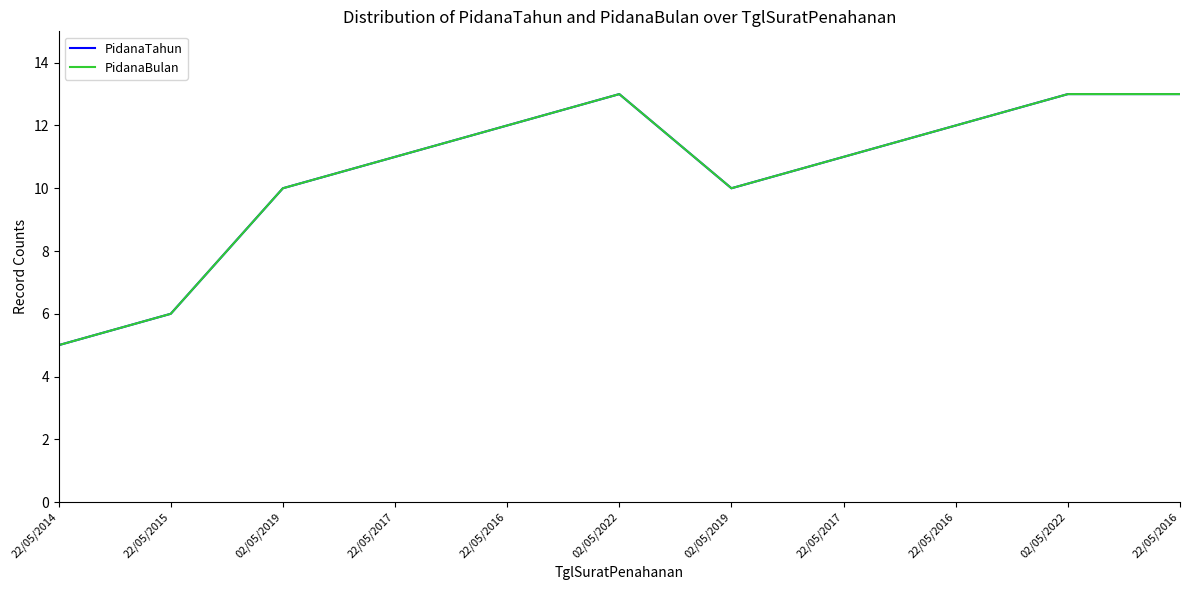

Which series has the largest total across all categories?

PidanaTahun